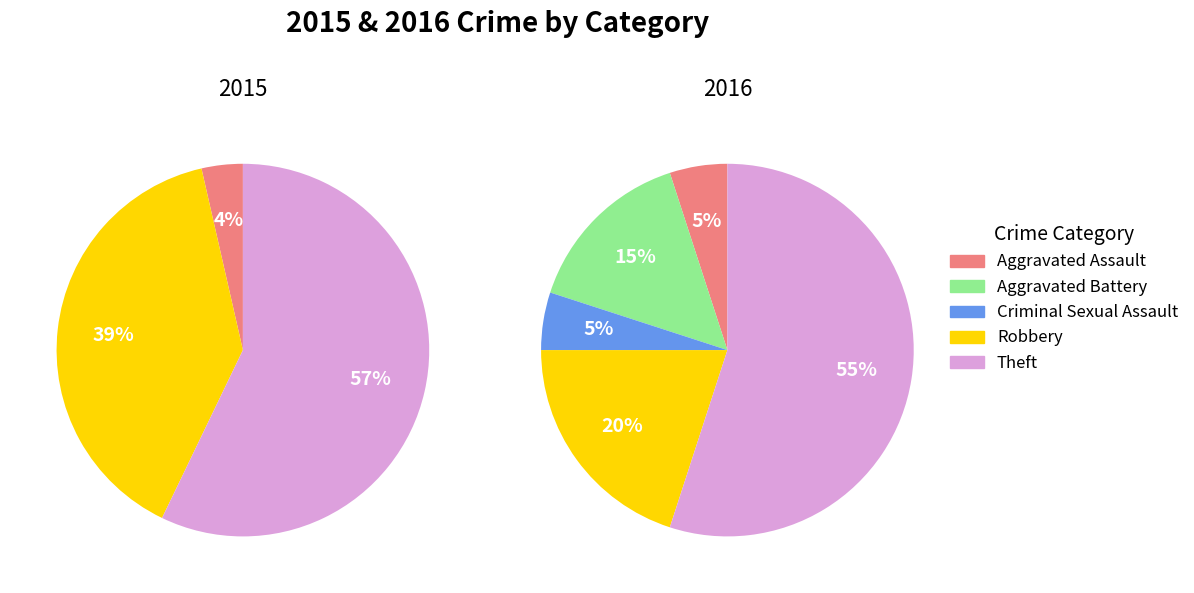

To the nearest percent, what is the combined percentage of Aggravated Battery and Robbery?

39%